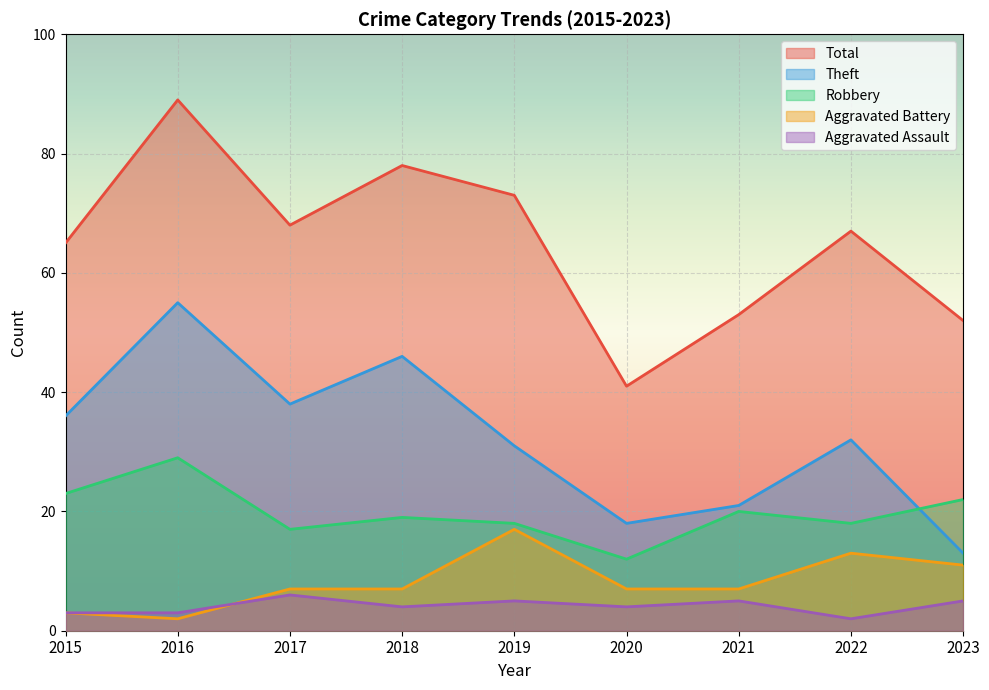

List the series in order of their peak value, lowest first.

Aggravated Assault, Aggravated Battery, Robbery, Theft, Total